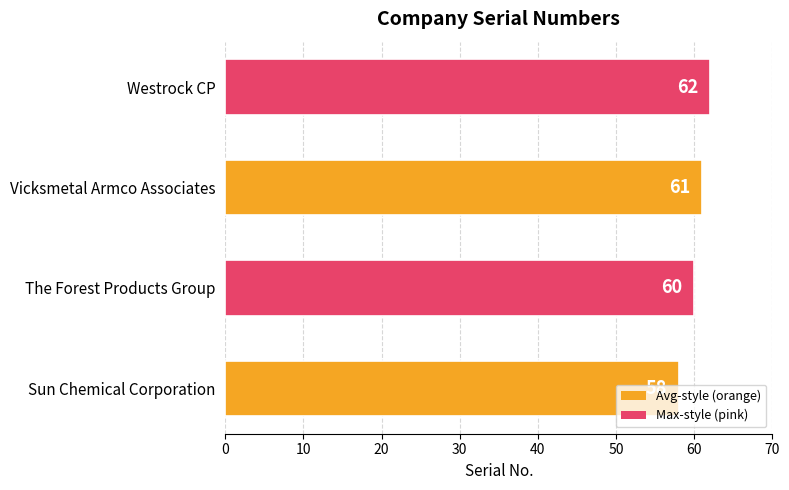

What is the sum of all values?

241